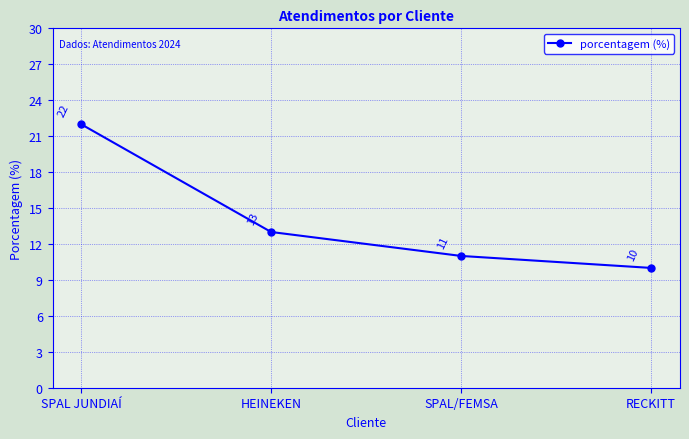

Which label corresponds to the smallest value in the chart?

RECKITT